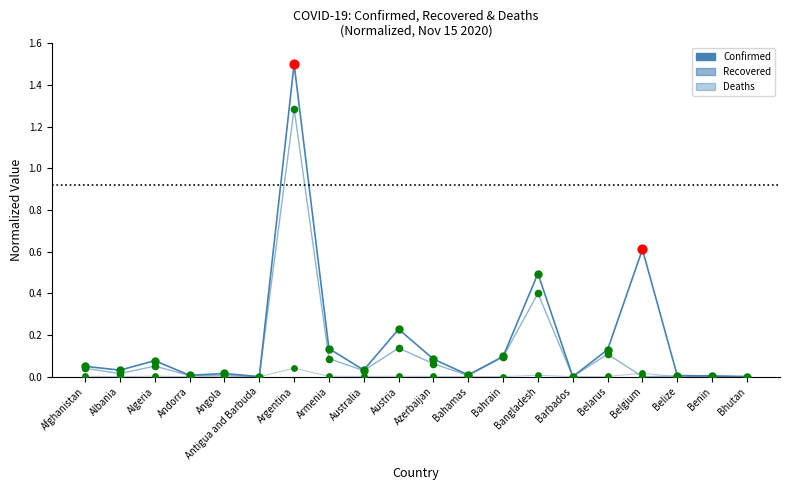

Does the chart have visible grid lines?

No